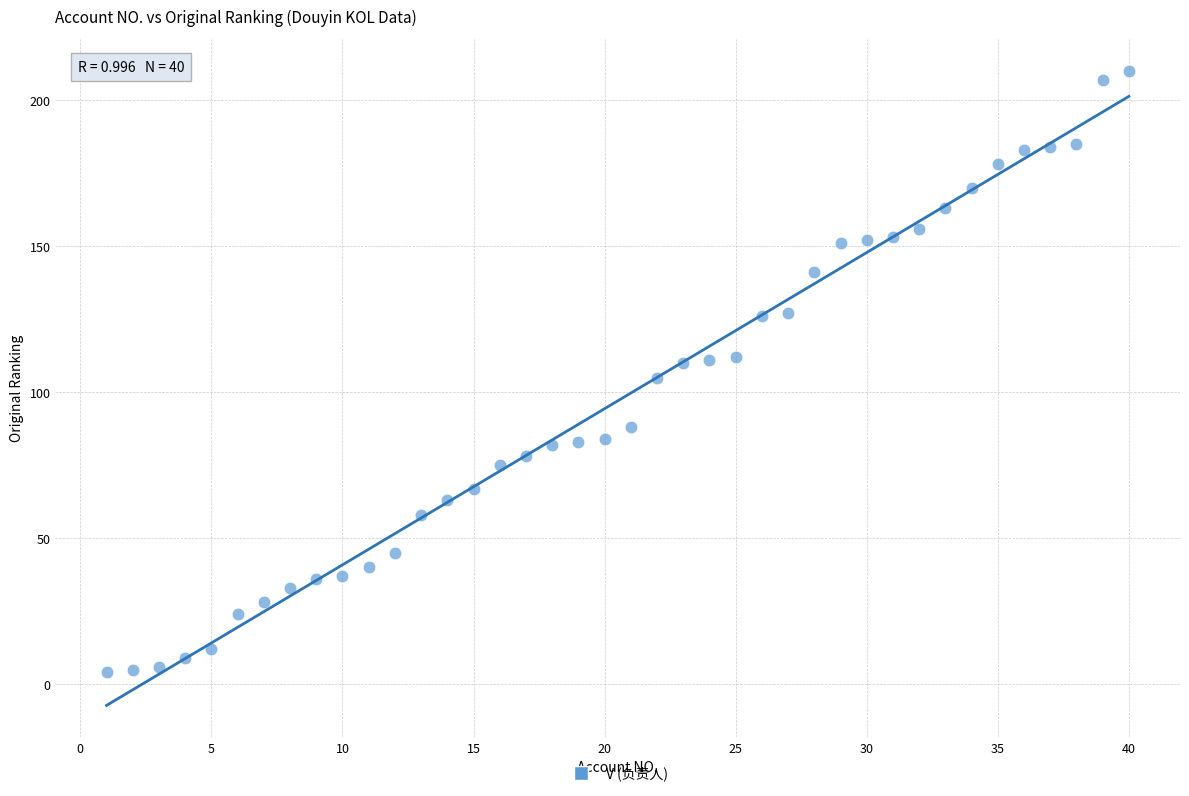

What is the range of X values (max minus min)?

39